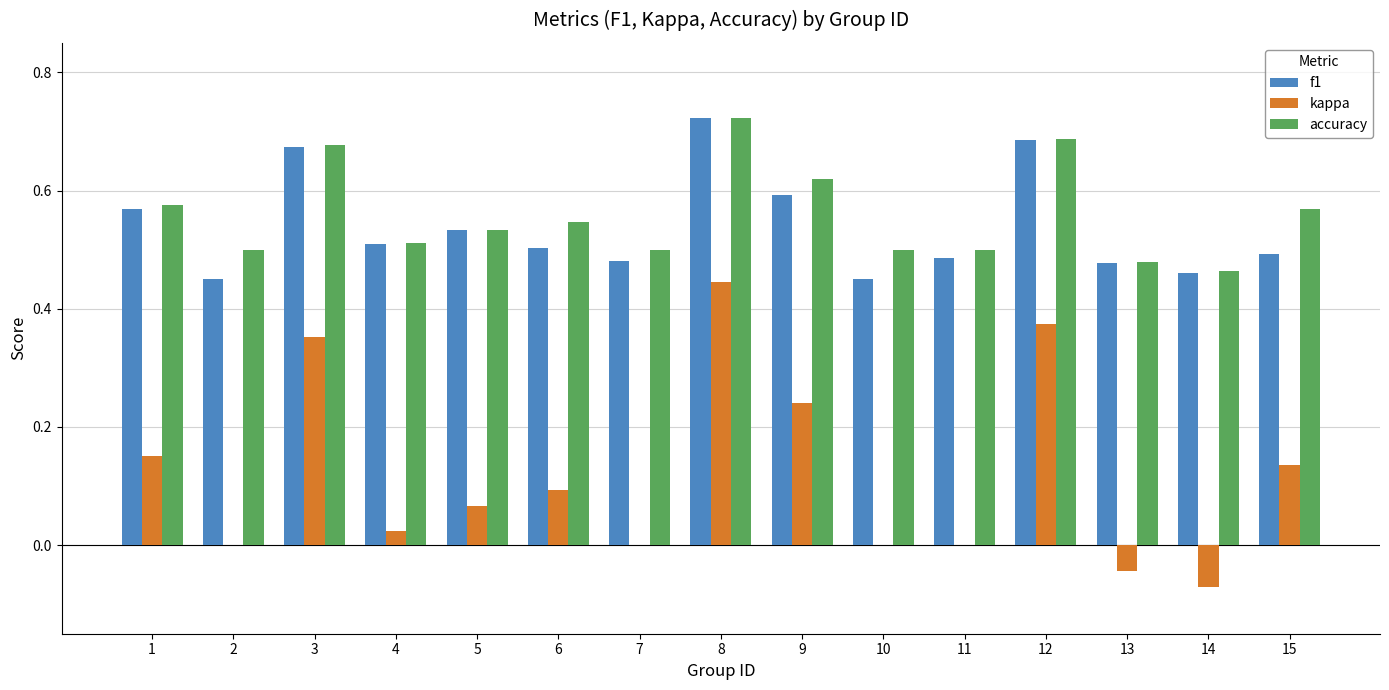

The value of f1 at 3 is 0.4. True or false?

False